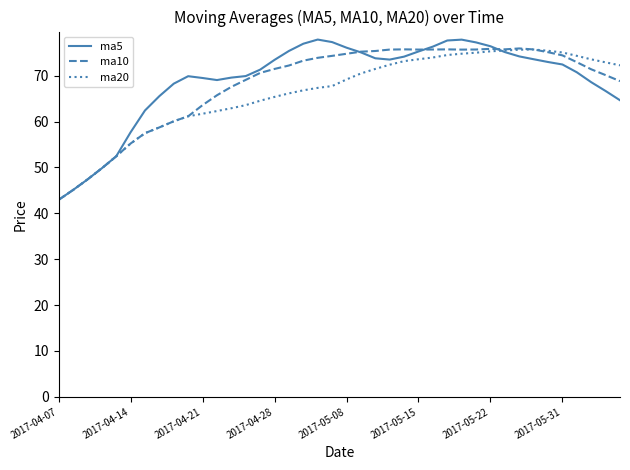

What is the minimum value for ma20?

42.9